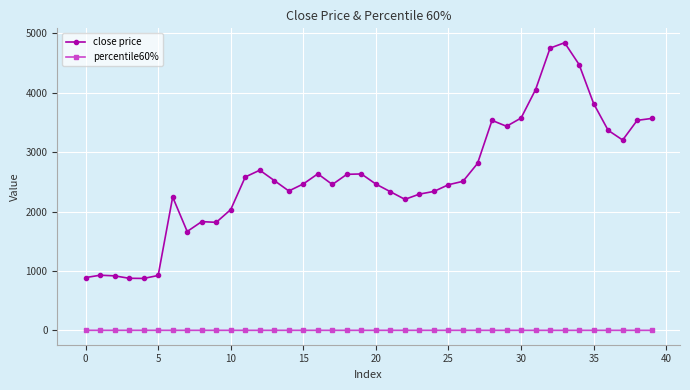

Count the number of categories in the chart.

40